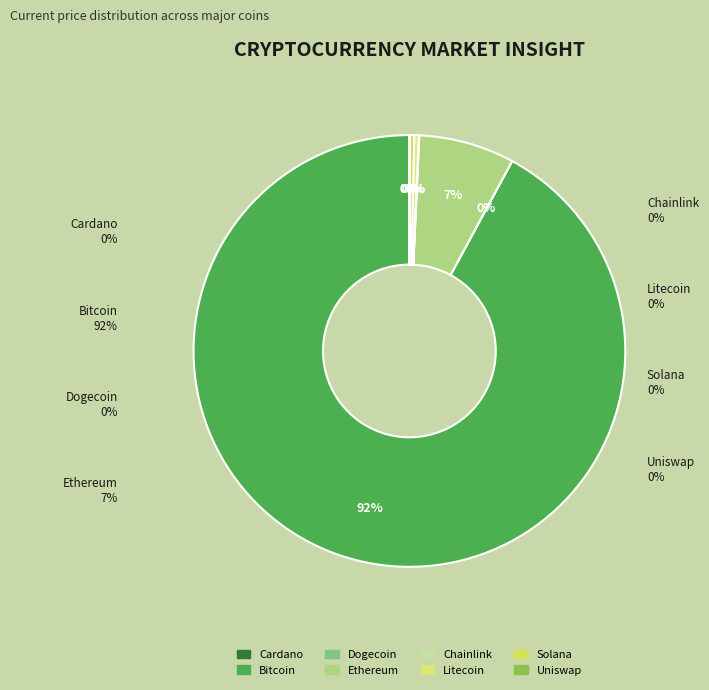

Is it true that sol is 1% of the pie?

False